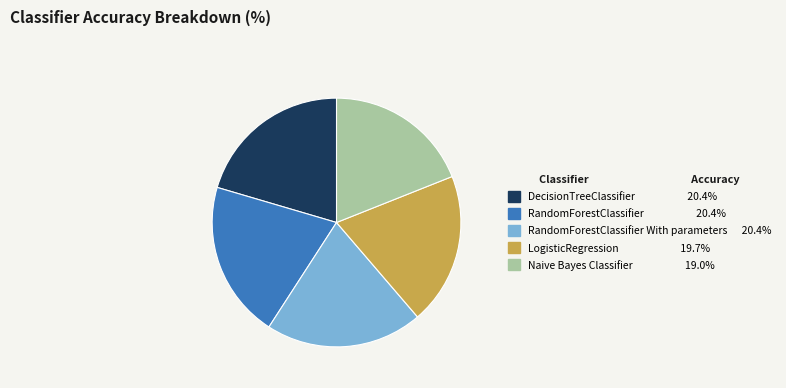

Is there a majority slice in this chart?

No